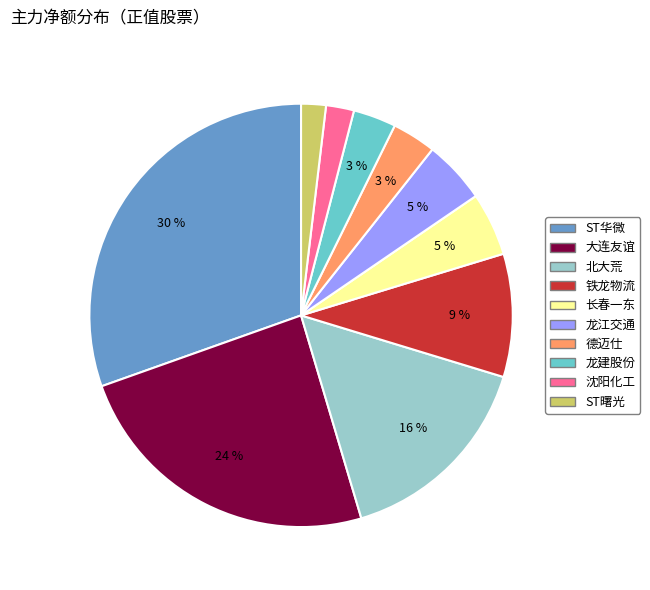

To the nearest percent, what is the average slice percentage?

10%